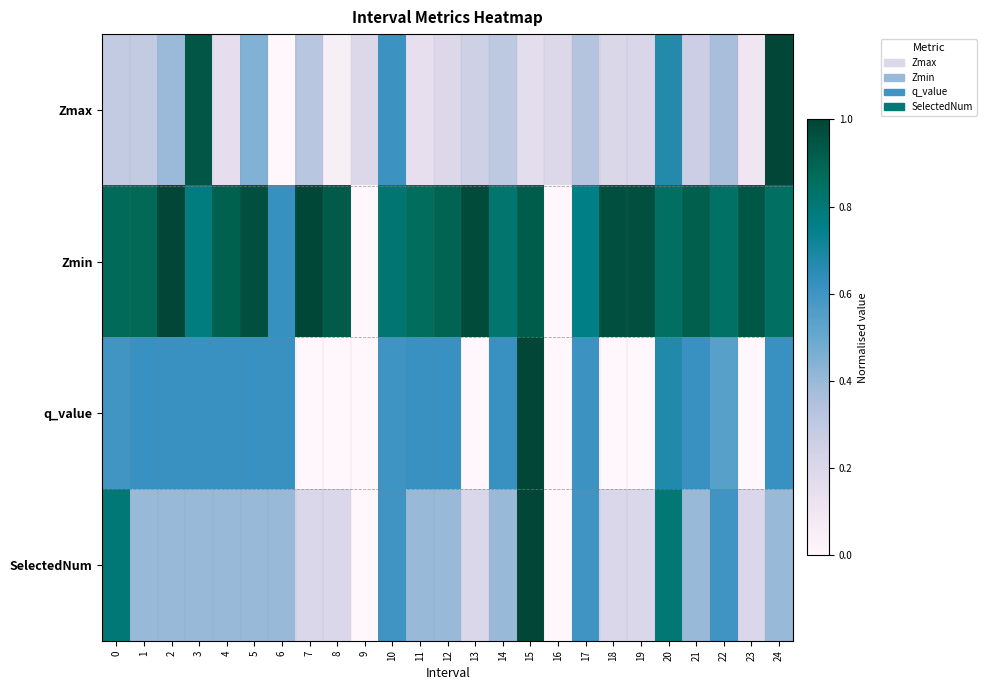

Count the number of data series in this chart.

4